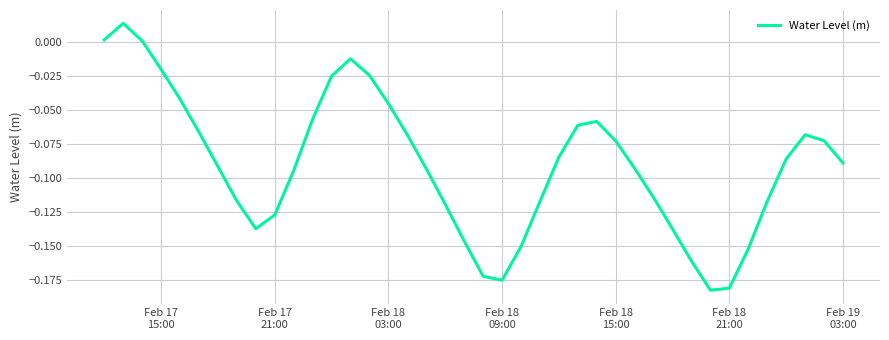

How many lines are shown in the chart?

1